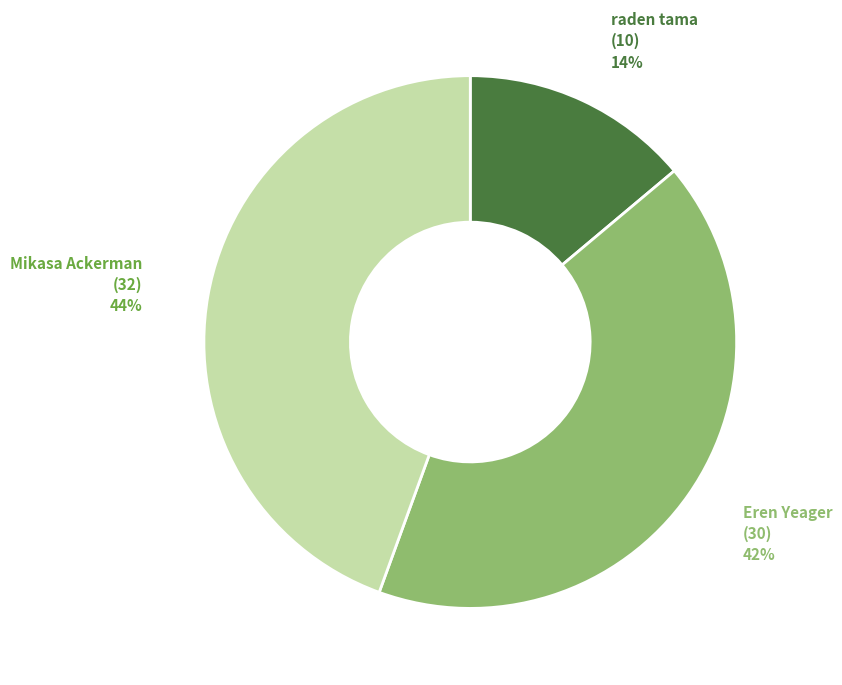

Count the number of slices in the pie.

3